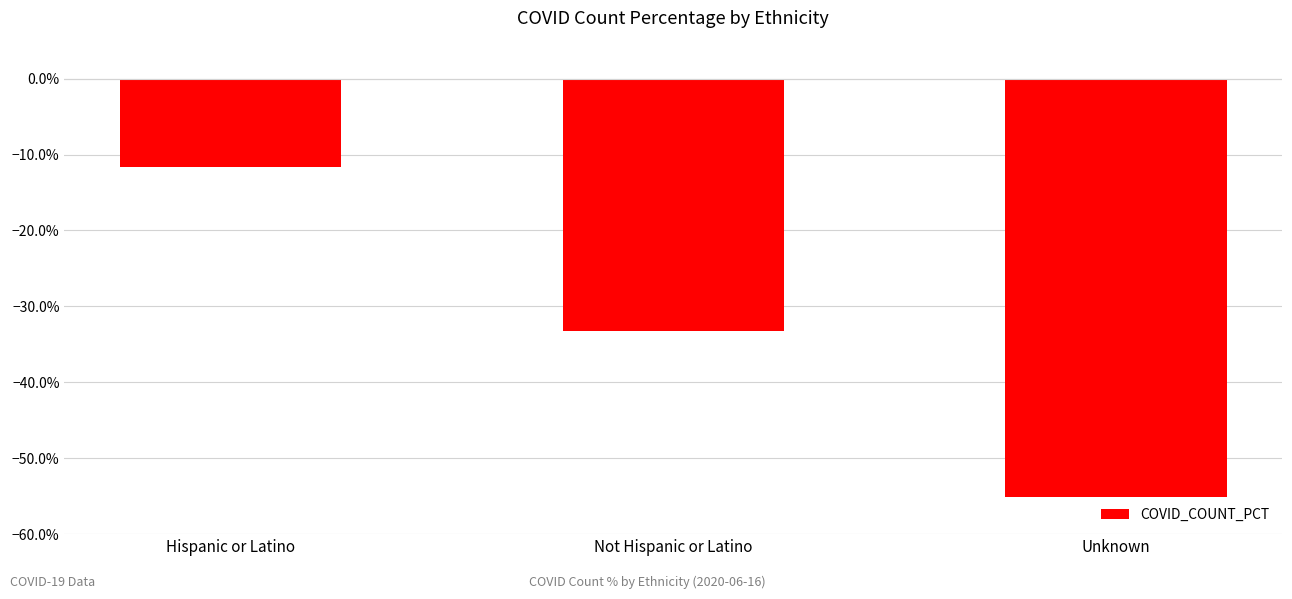

How many bars are there in total?

3